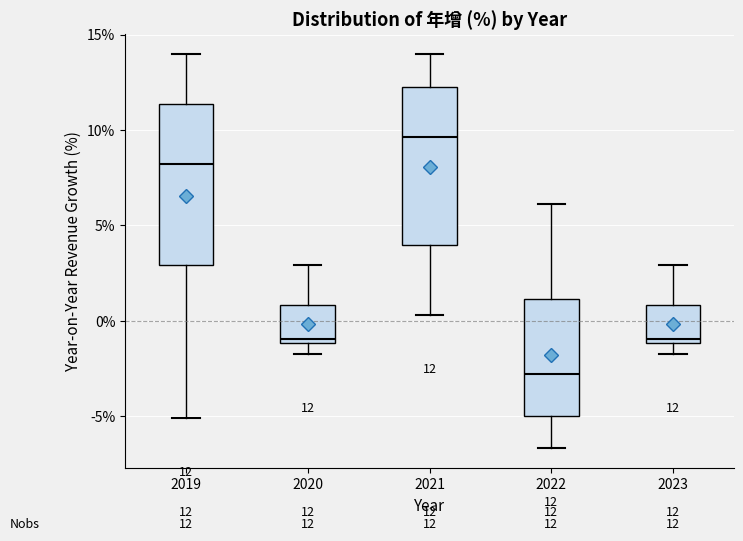

Which box has the highest median line?

2021